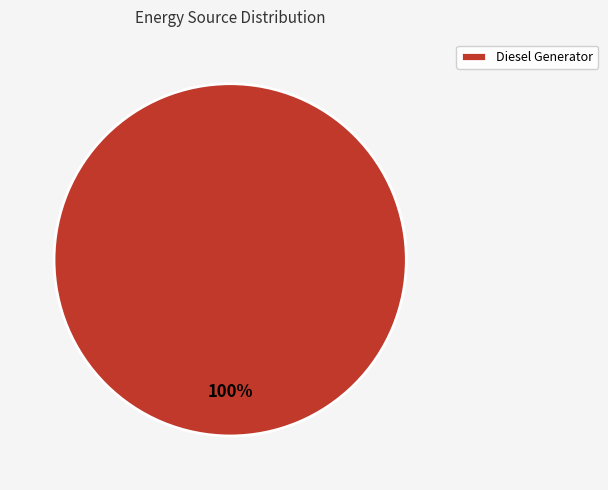

What percentage is the Diesel Generator slice, to the nearest percent?

100%